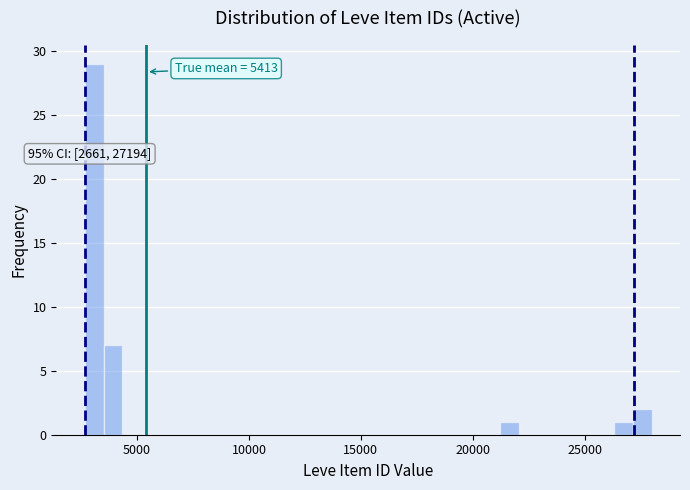

Read against the x-axis, roughly where is the centre of the tallest bar?

3000